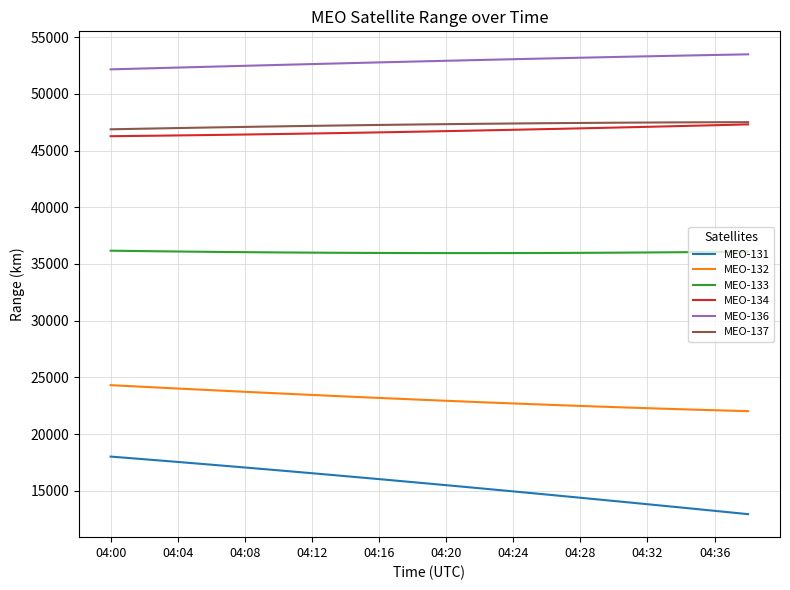

What is the maximum value shown in the chart?

53492.6